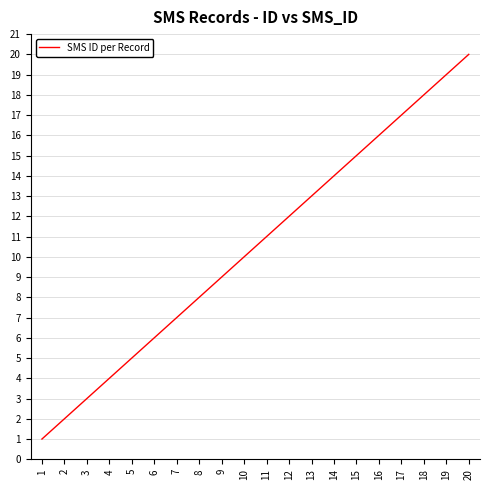

Reading left to right, transcribe all the data shown in this chart.

1	2	3	4	5	6	7	8	9	10	11	12	13	14	15	16	17	18	19	20